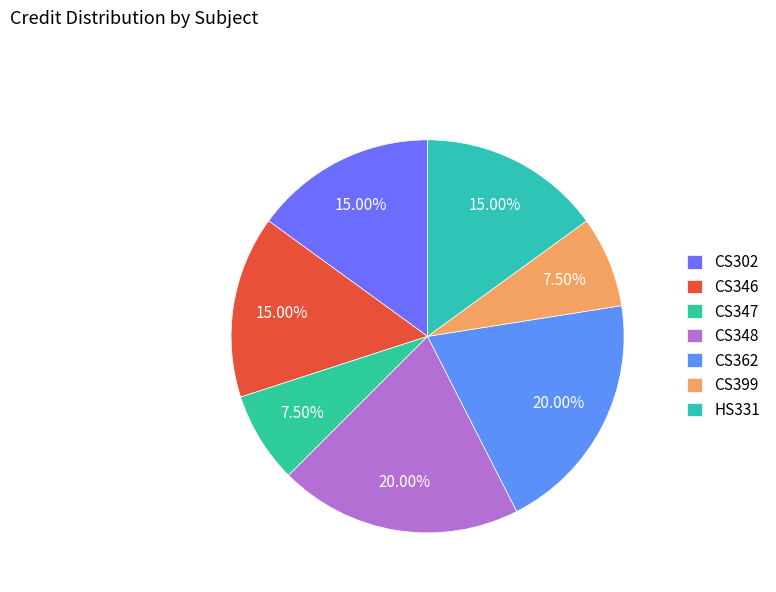

What percentage is the CS348 slice, to the nearest percent?

20%